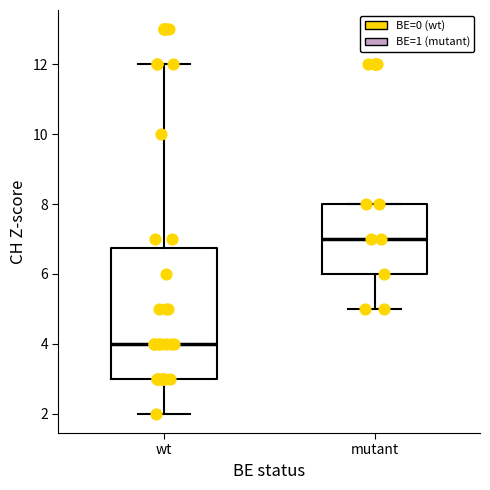

Where does the lower whisker of the box for mutant end on the y-axis? The values are not printed on the chart, so give them approximately, as read against the axis.

5.0